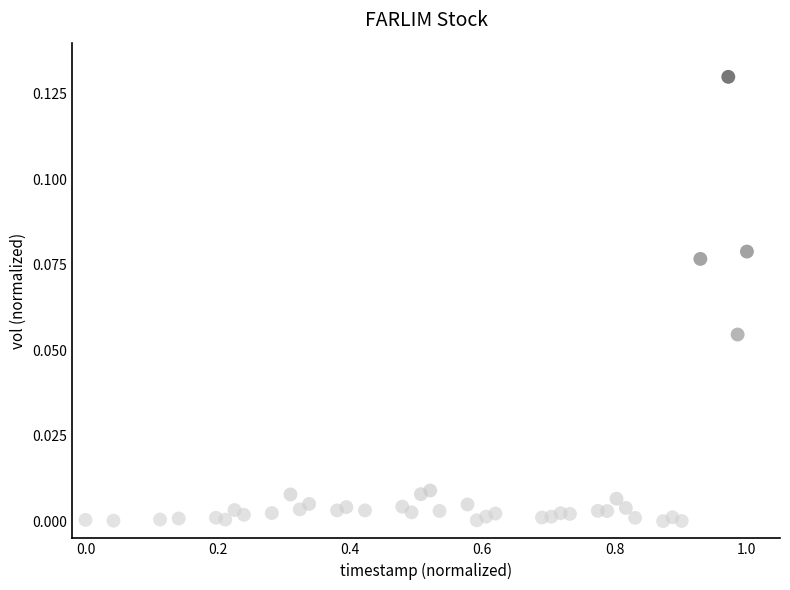

What is the range of X values (max minus min)?

1.0